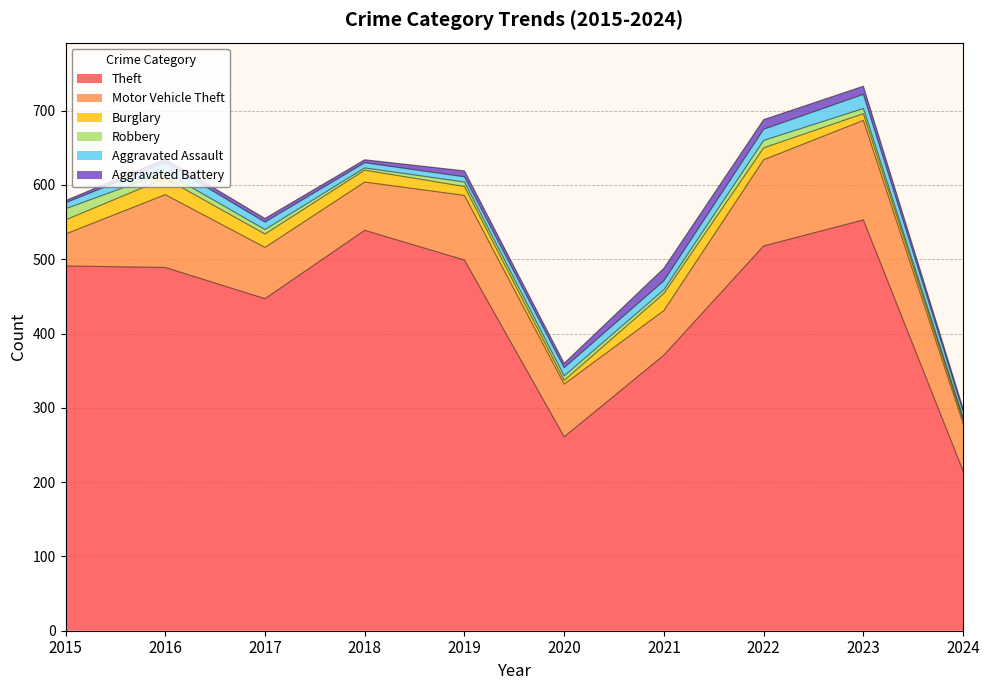

Which series has the largest total across all categories?

Theft